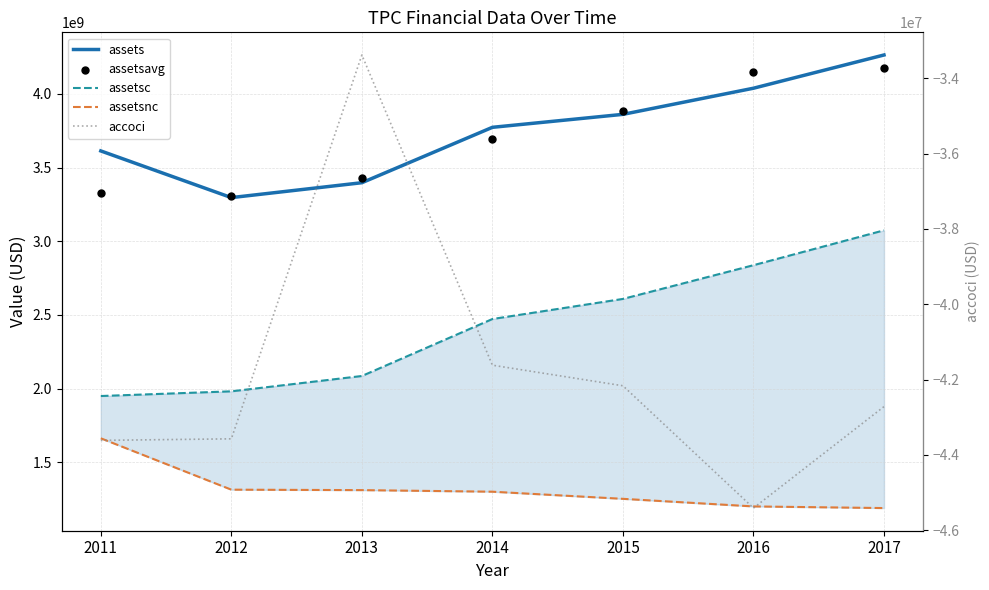

What is the total value across all series at 2017?

12663092250